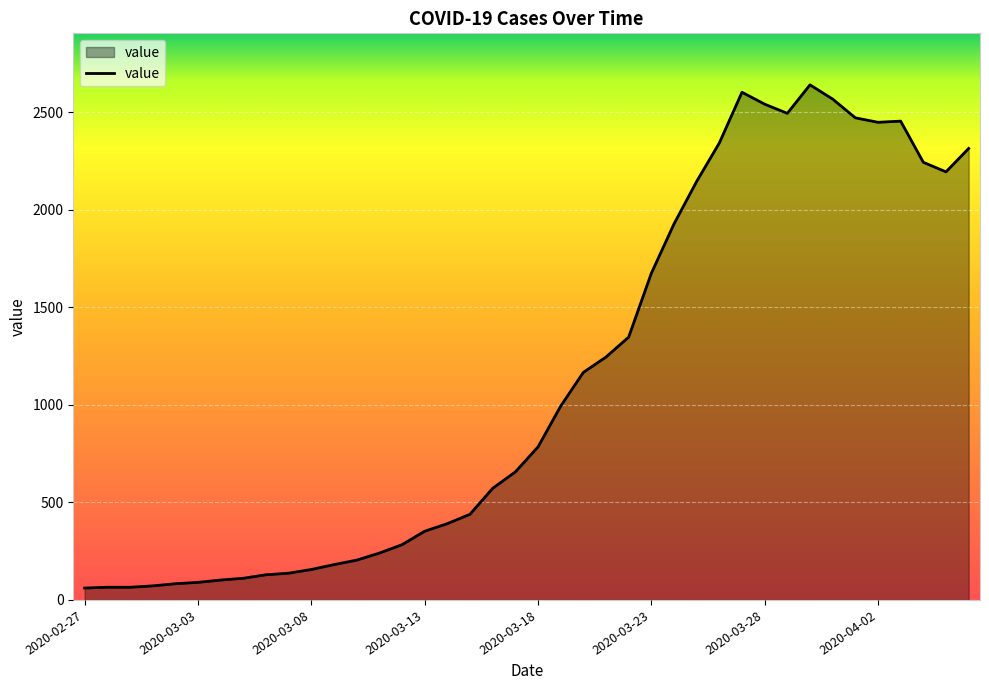

What is the difference between the maximum and minimum values?

2579